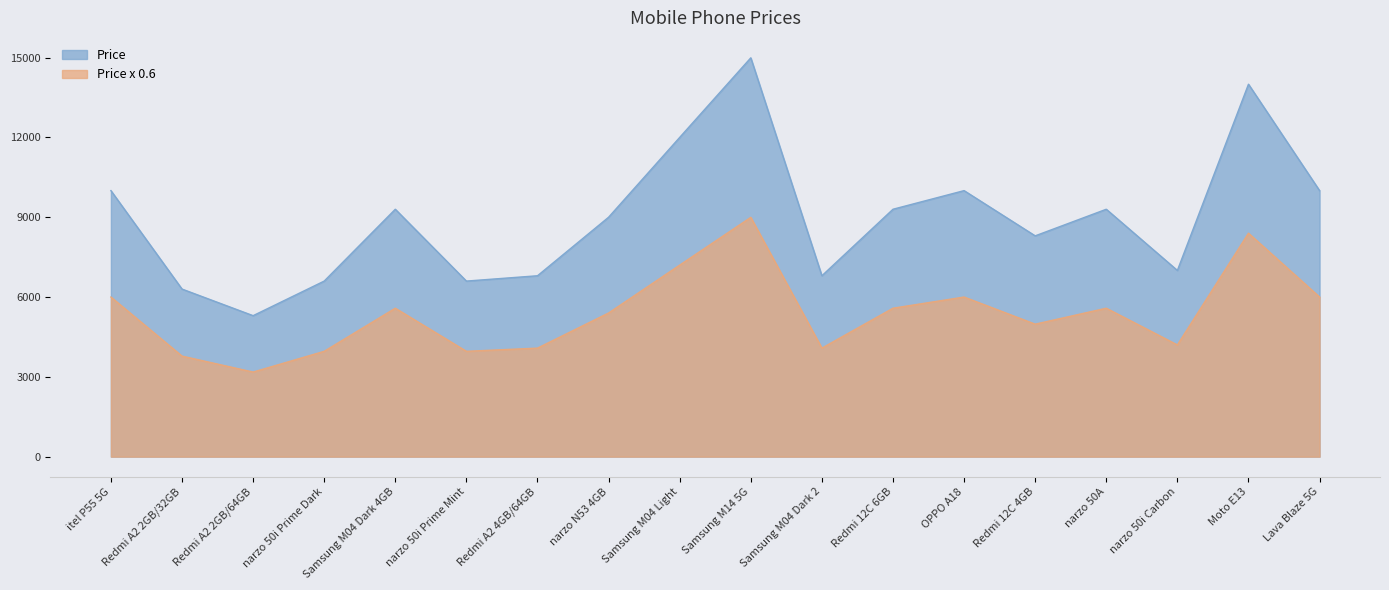

True or false: the data has more than 0 interior local peaks.

True